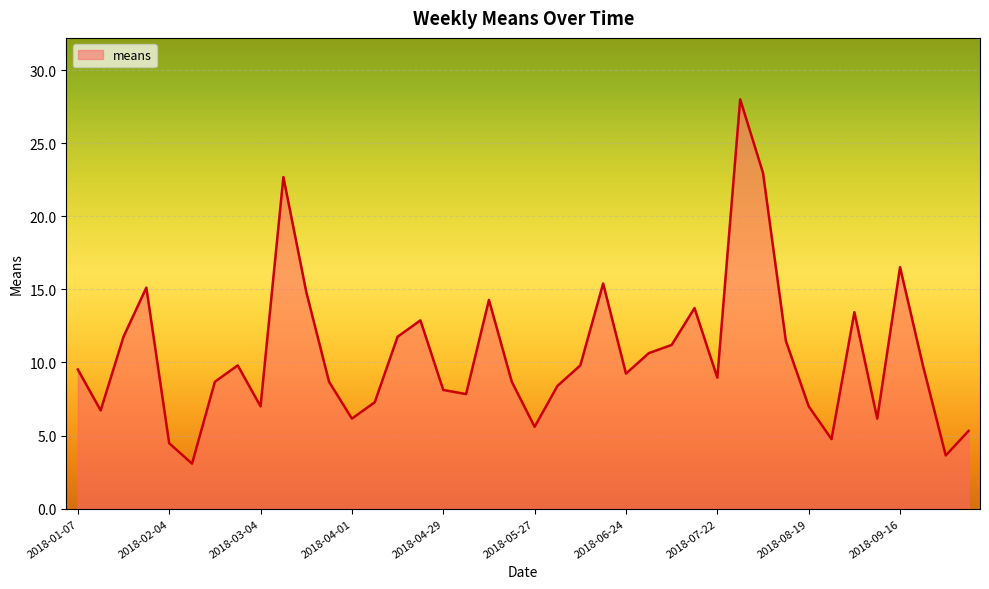

What is the difference between the maximum and minimum values?

24.9